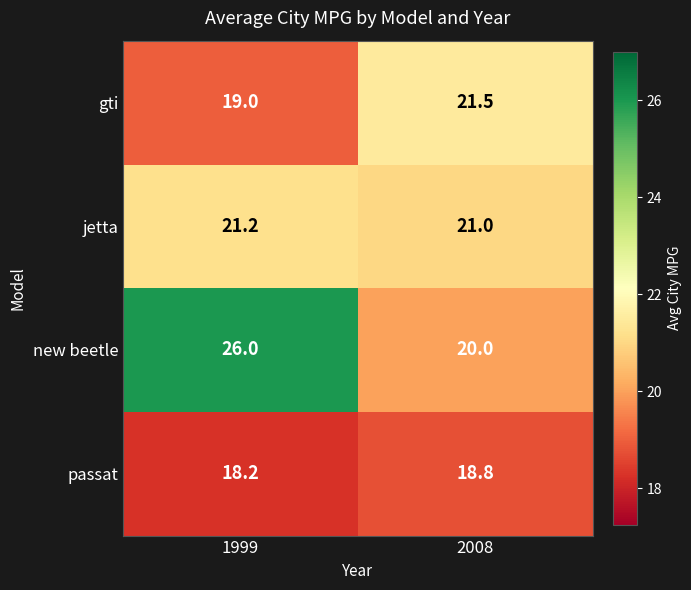

What is the sum of the jetta values at 2008 and 1999?

42.2